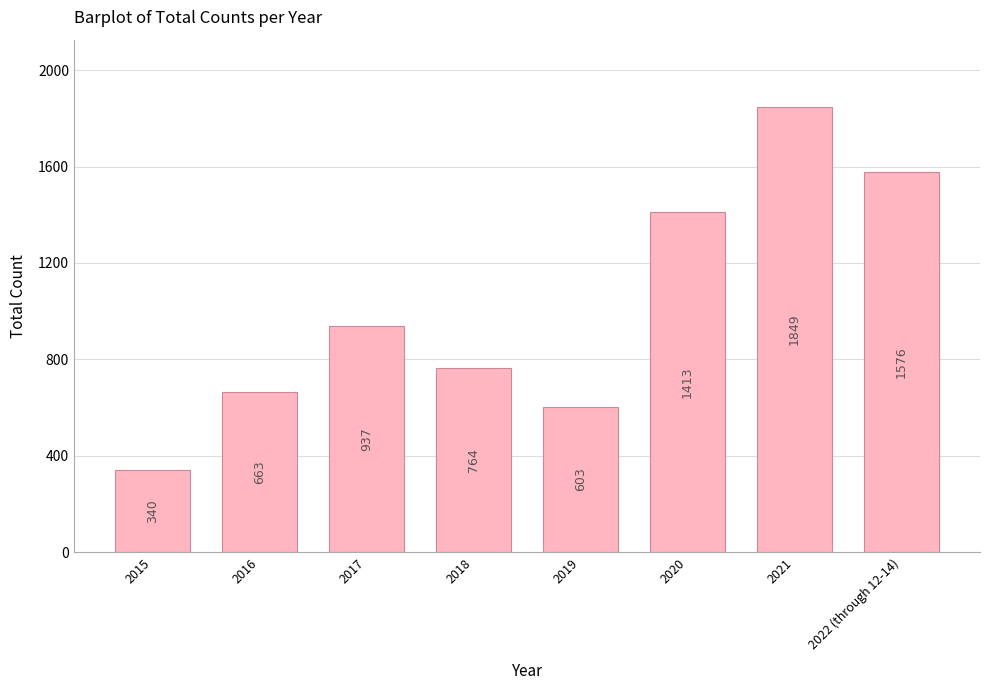

What is the difference between the values at 2018 and 2020?

649